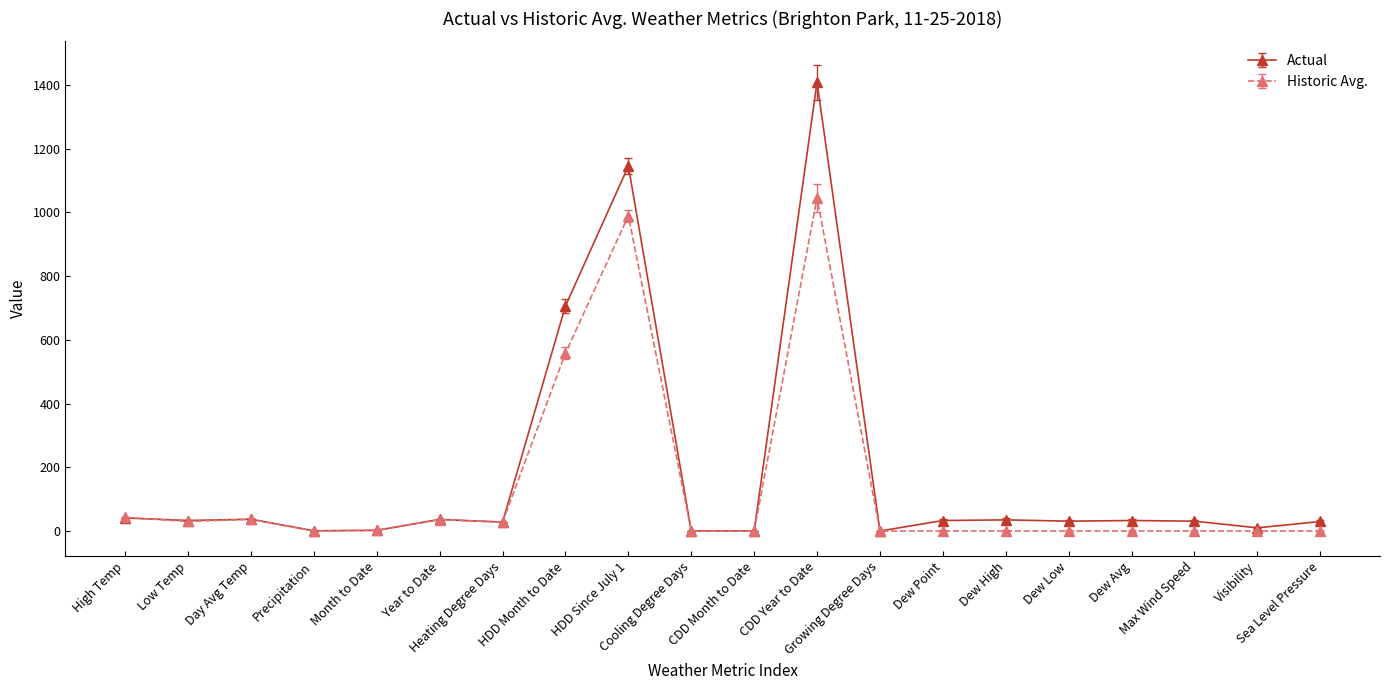

List the series in order of their peak value, lowest first.

Historic Avg., Actual